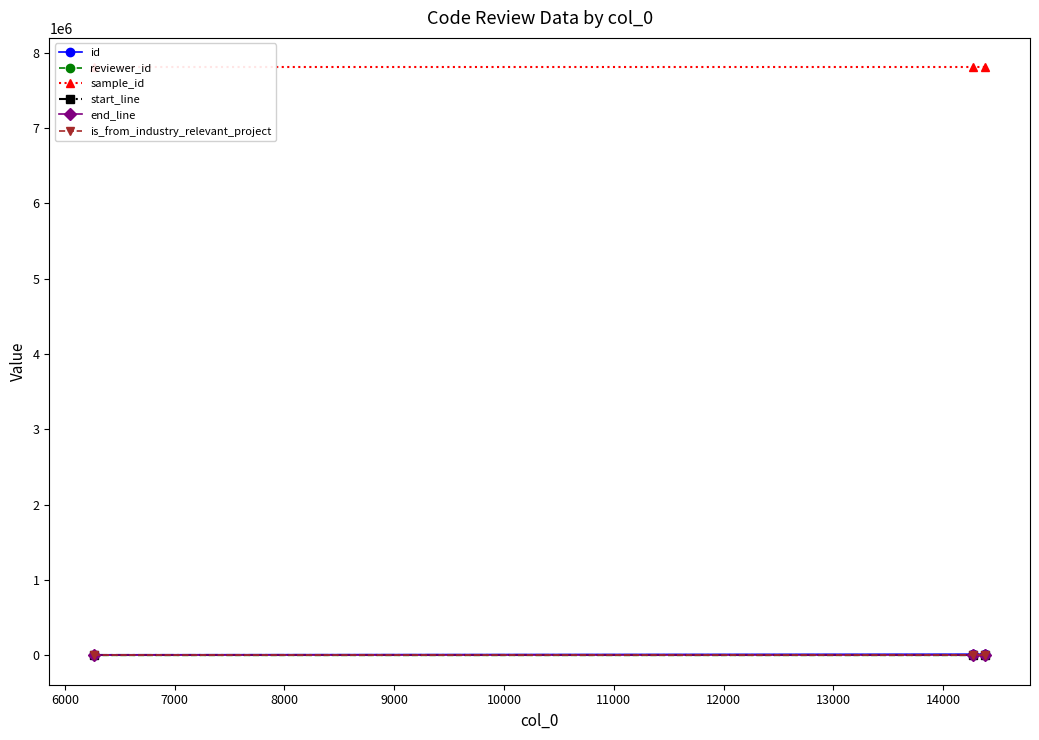

How many values in the reviewer_id series exceed 13?

1